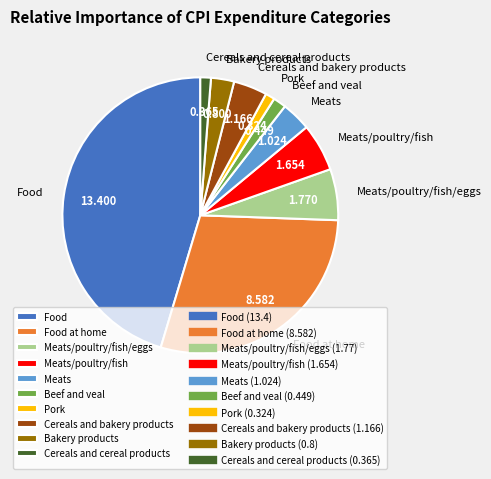

How many segments does this pie chart have?

10